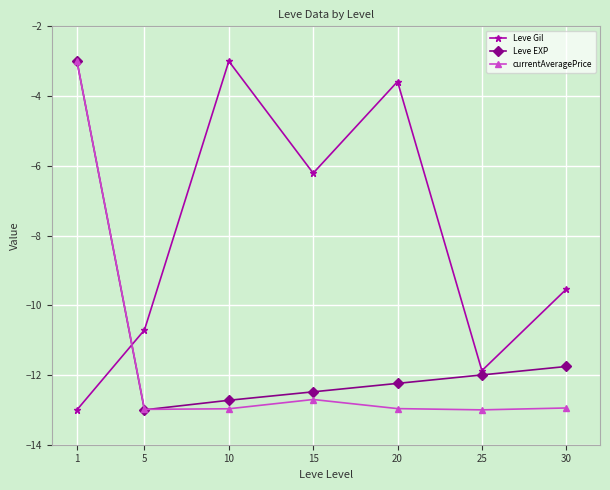

Does the chart display data point markers on the line(s)?

Yes